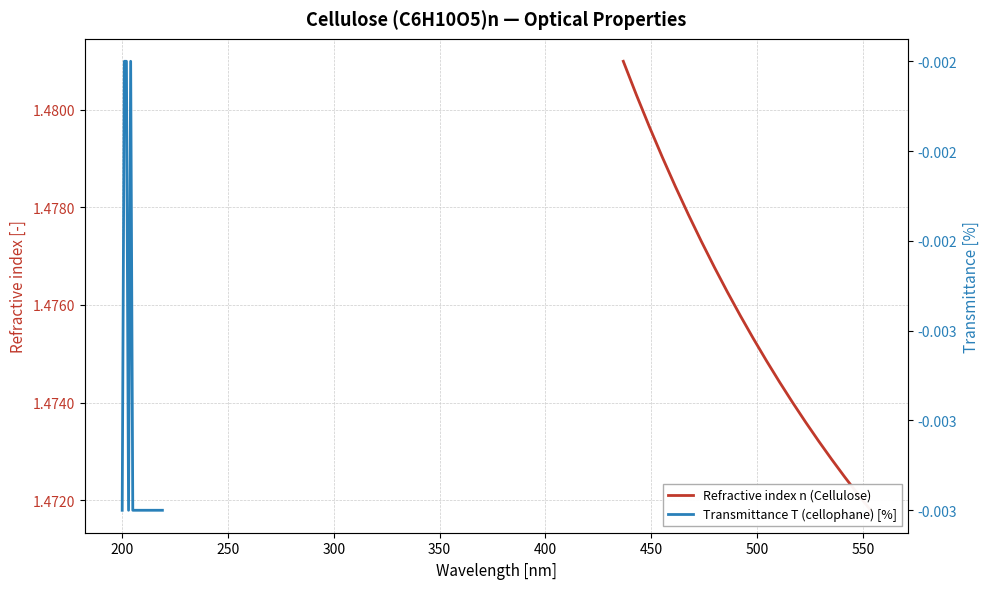

True or false: Transmittance T (cellophane) [%] and Refractive index n (Cellulose) intersect in this chart.

False